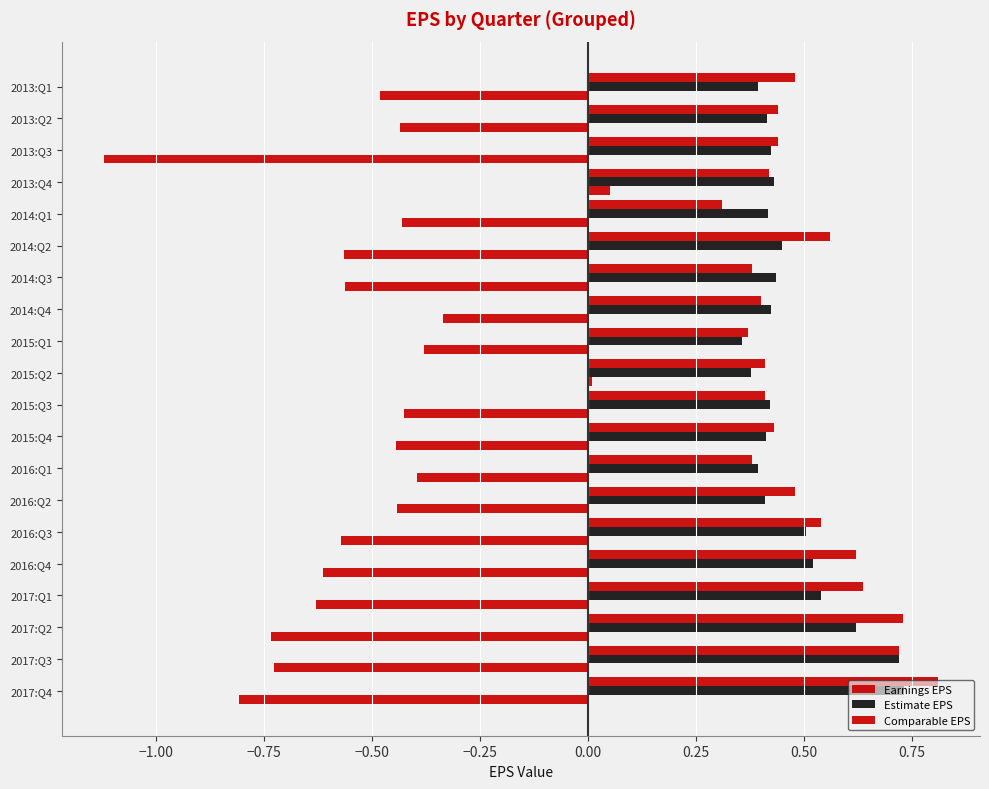

How many distinct data groups are displayed?

3